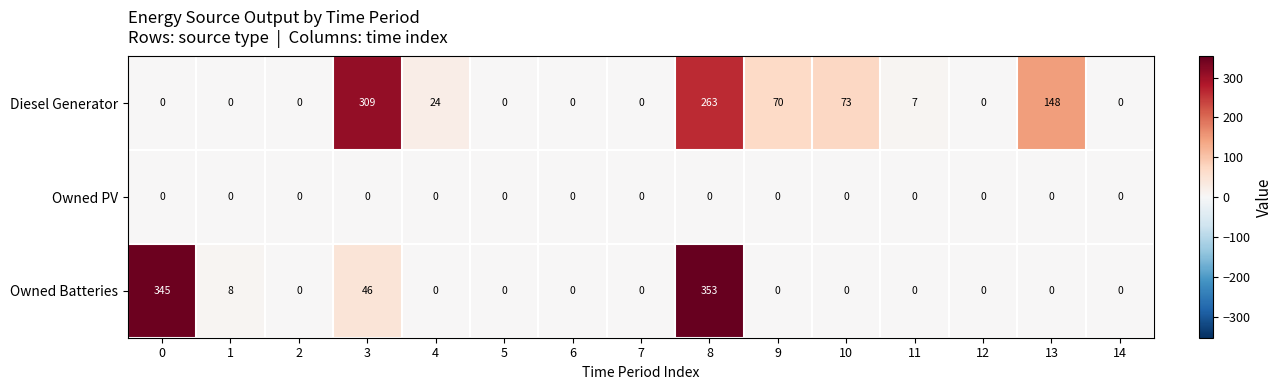

What is the maximum value for Diesel Generator?

309